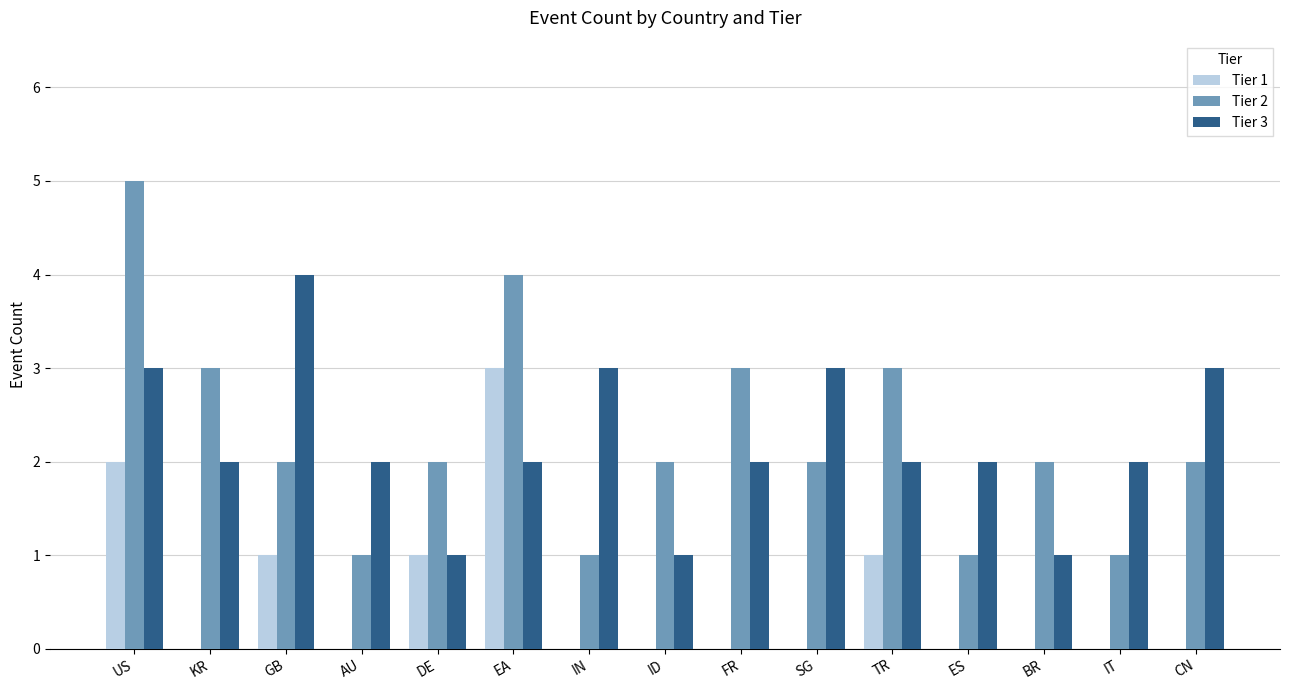

Are the bars grouped side by side (vs. stacked)?

Yes